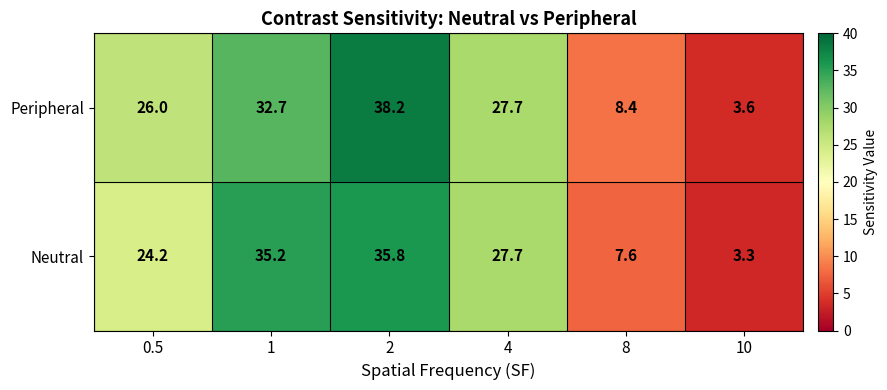

What is the spread (max minus min) of values at 1?

2.5